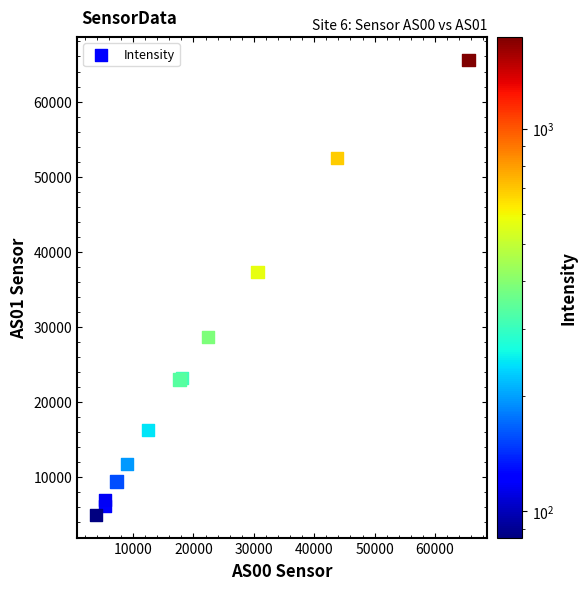

What Y value in the scatter plot is closest to 35253?

37338